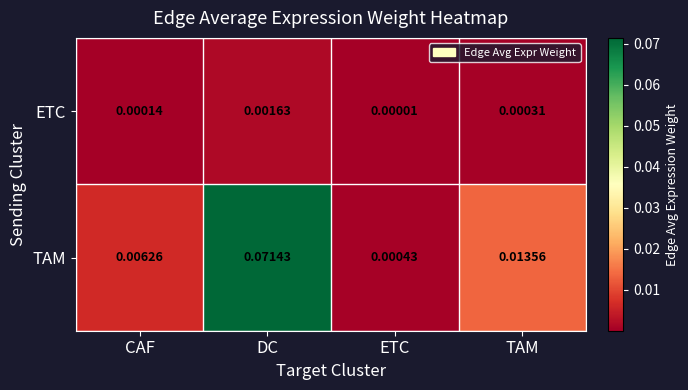

Which series has the largest total across all categories?

TAM